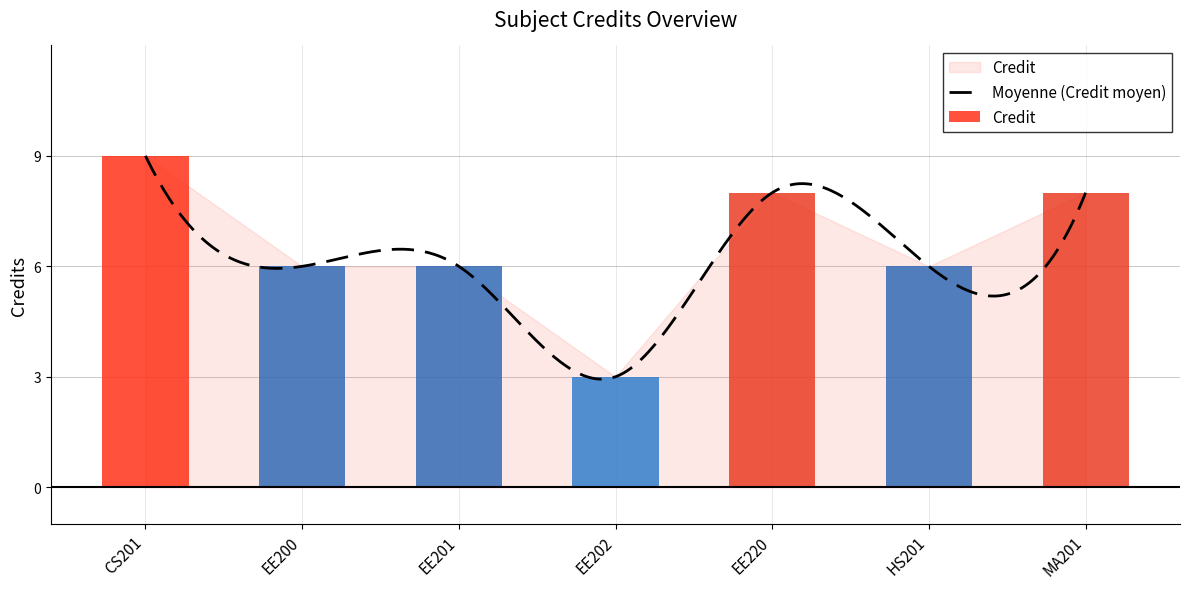

Reading left to right, list all the values displayed in this chart.

9	6	6	3	8	6	8